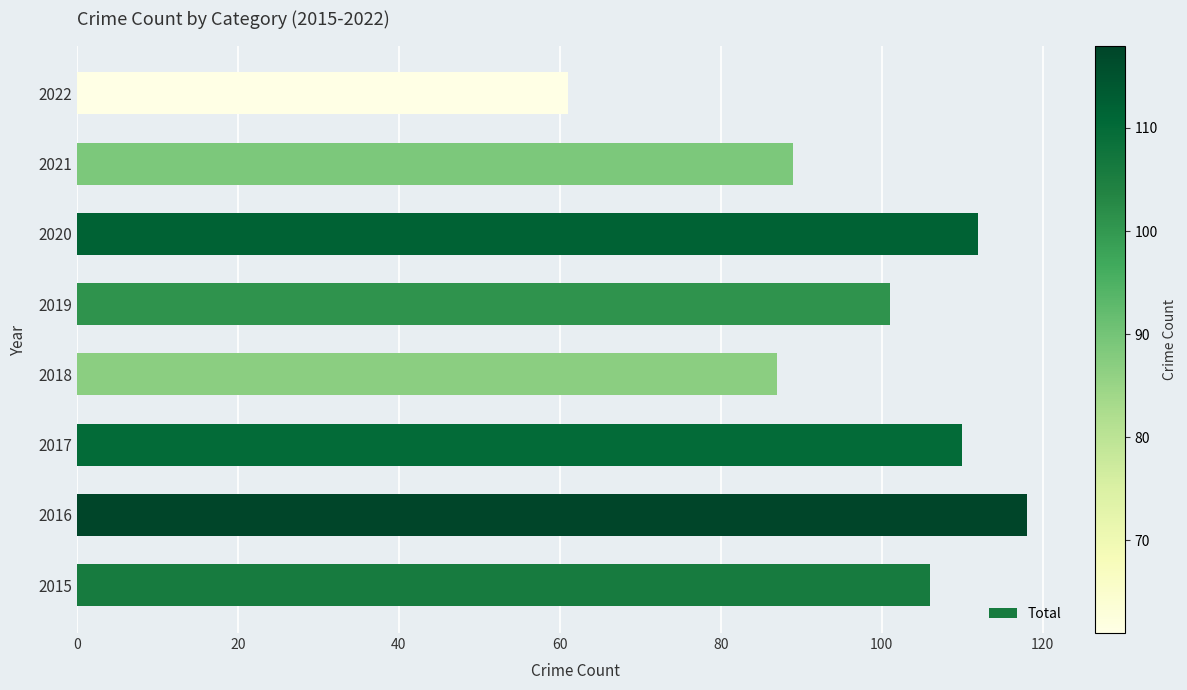

Count the number of data series in this chart.

1